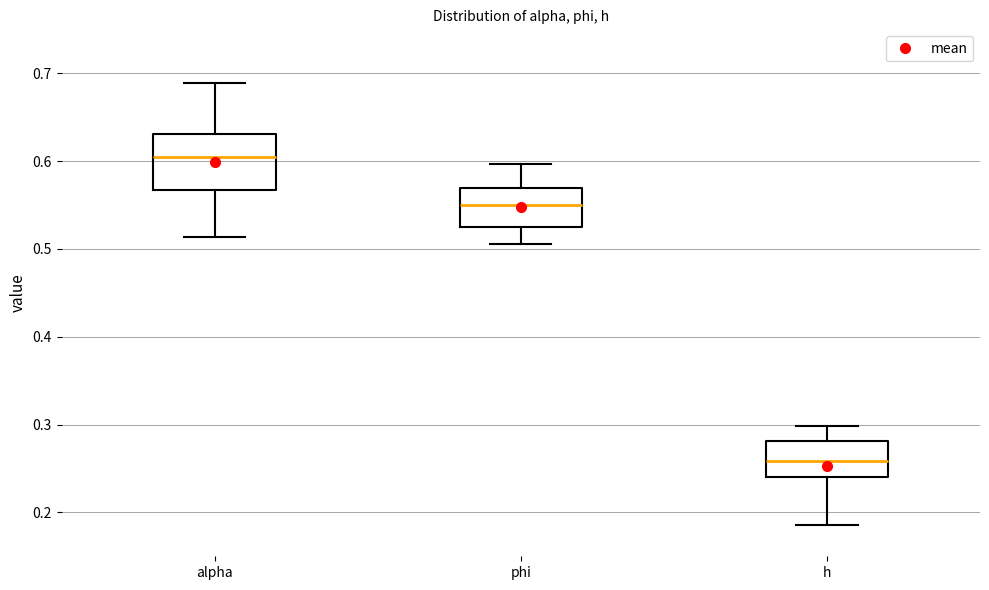

Reading left to right, read every box against the y-axis: the position of its median line, the range the box covers, and the ends of its whiskers. The values are not printed on the chart, so give them approximately, as read against the axis.

alpha: median 0.61, box 0.57 to 0.63, whiskers 0.51 to 0.69
phi: median 0.55, box 0.53 to 0.57, whiskers 0.51 to 0.60
h: median 0.26, box 0.24 to 0.28, whiskers 0.19 to 0.30